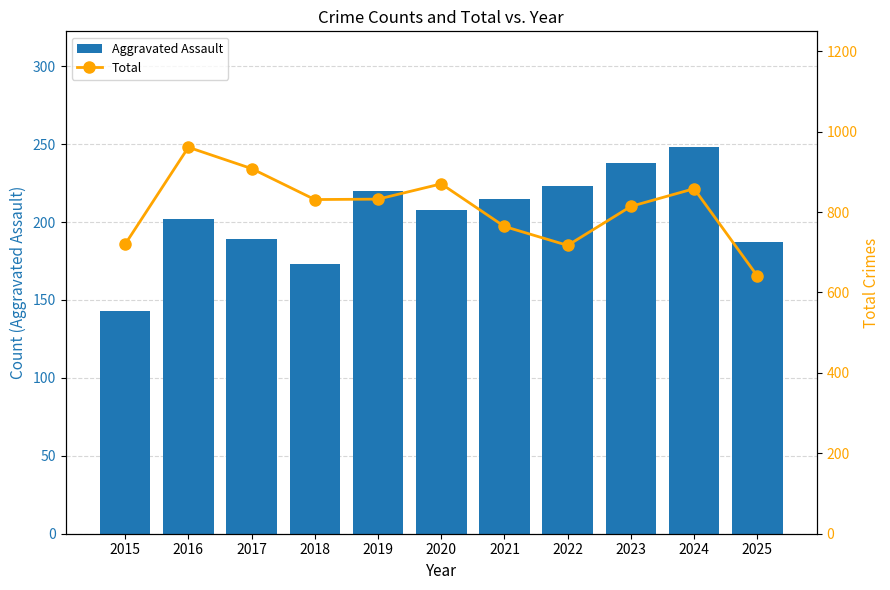

What is the sum of all Aggravated Assault values?

2246